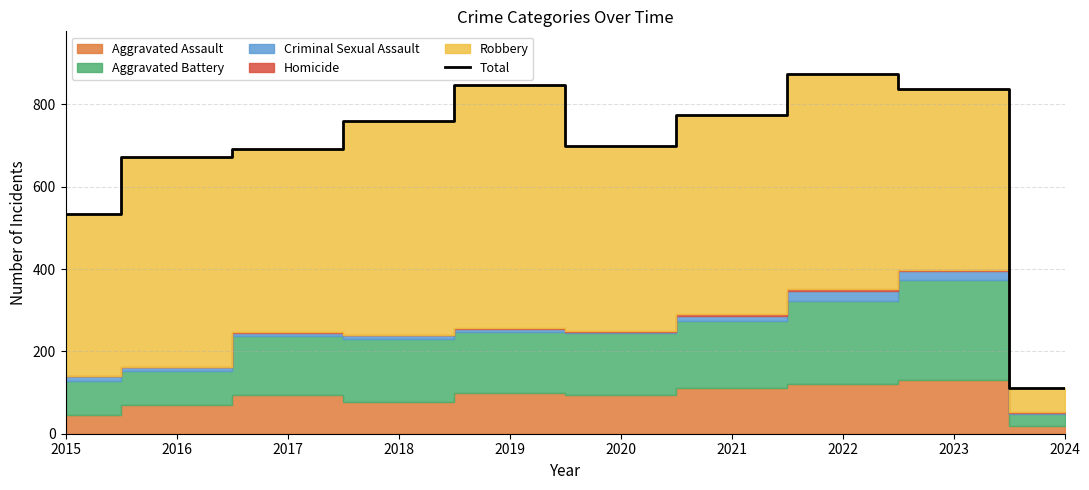

What is the value of the 7th point from the left?

775